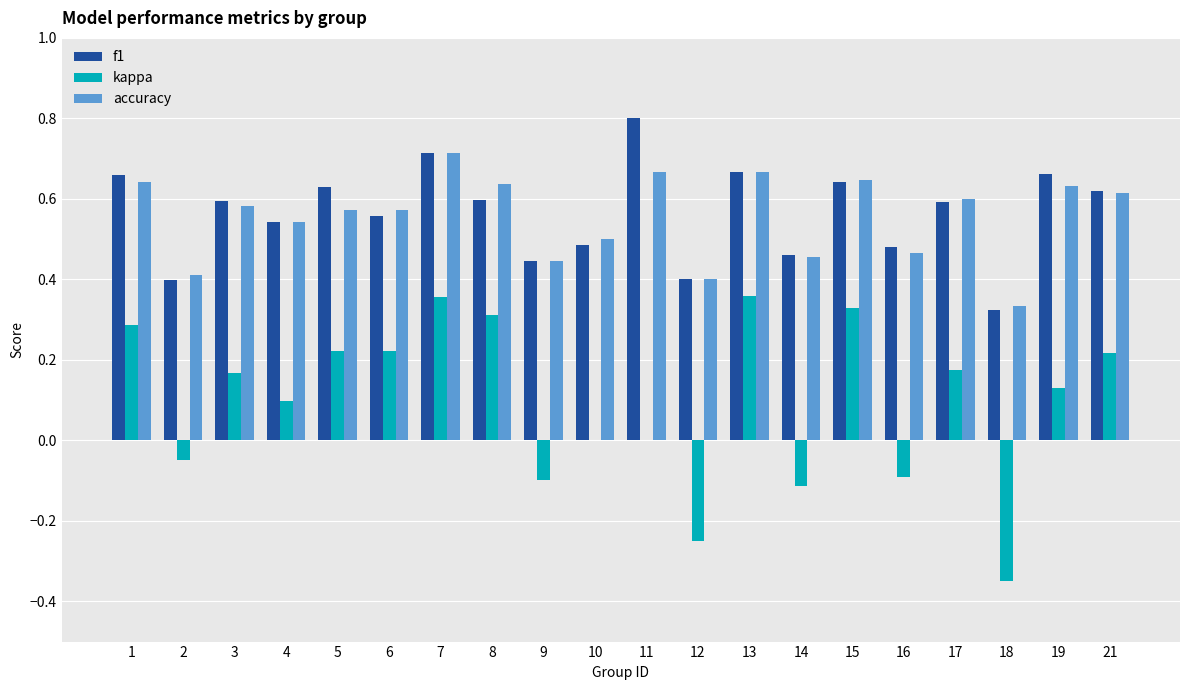

What is the sum of all accuracy values?

11.1